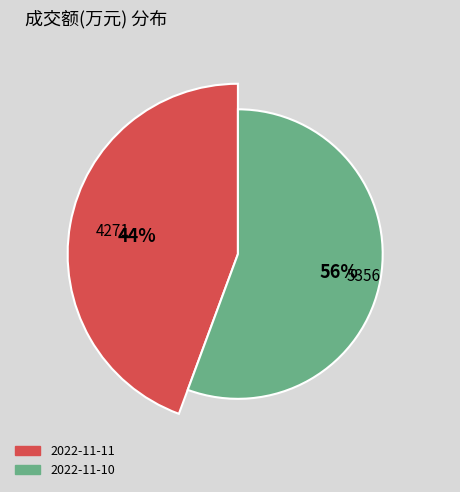

Which slice is the largest?

2022-11-10